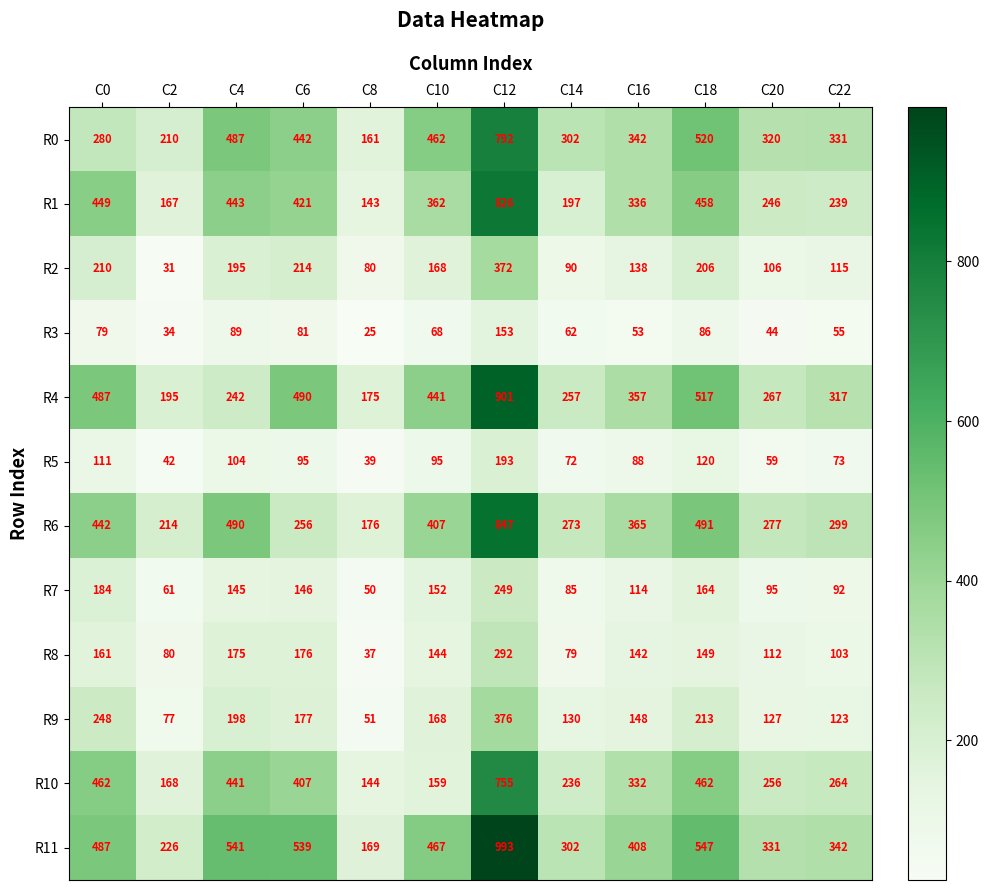

Which series changed the most between C10 and C22?

R0